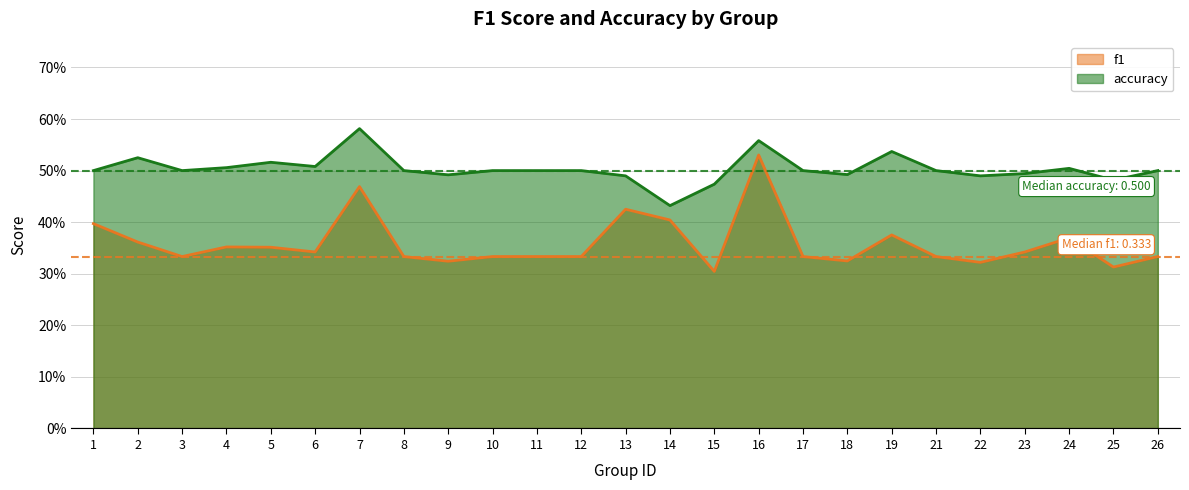

What is the sum of all accuracy values?

12.6